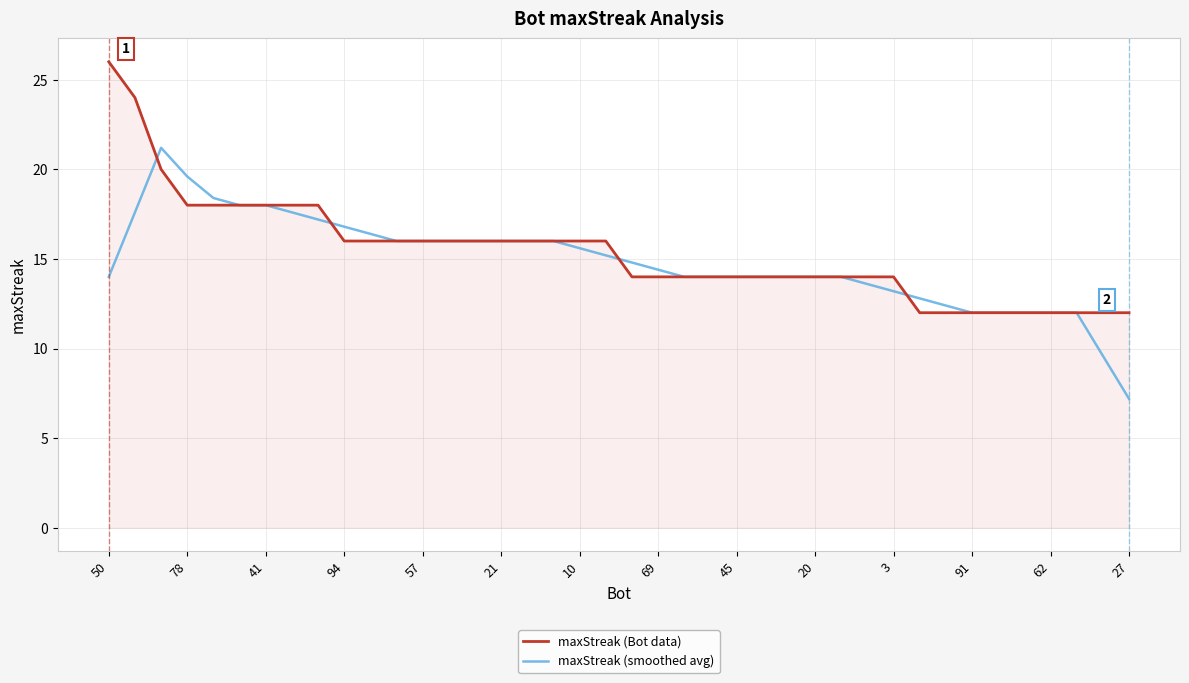

What is the highest value of the maxStreak (smoothed avg) series?

21.2